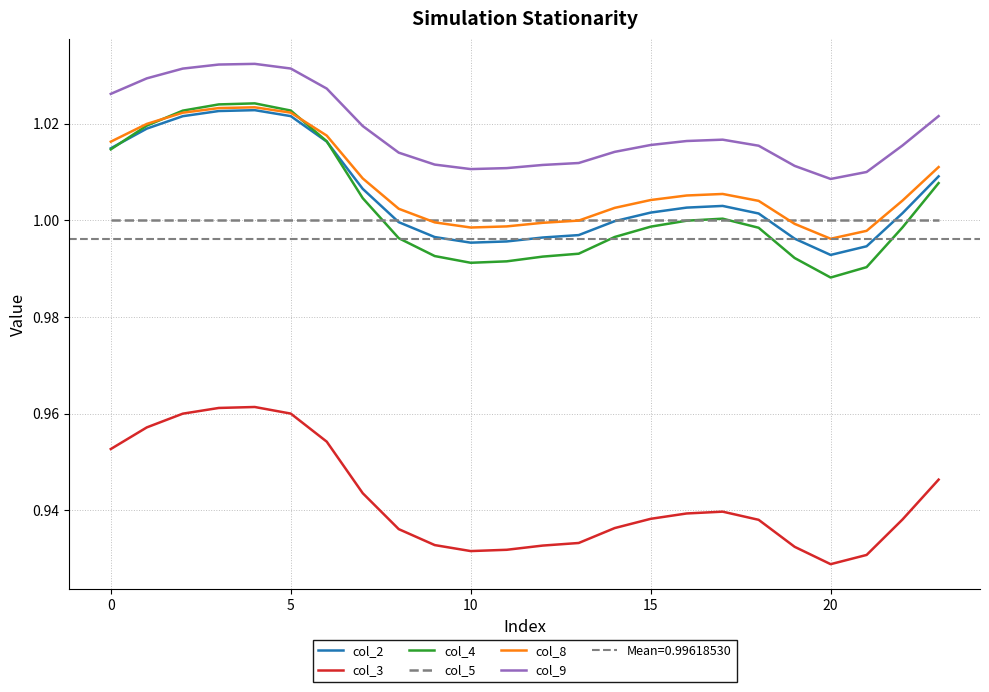

The col_9 series shows 1.0 at 20. True or false?

True